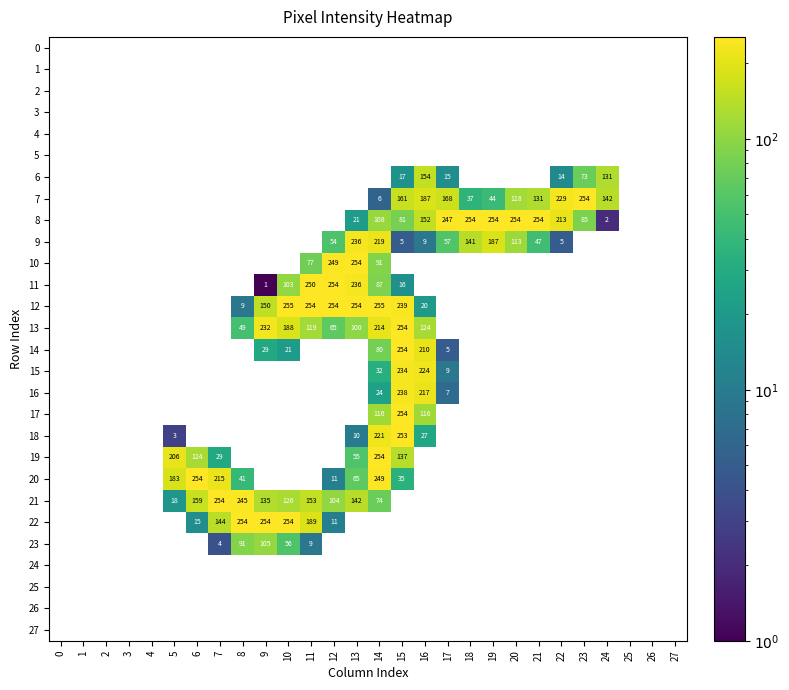

Which has a higher value, 9 or 1?

9